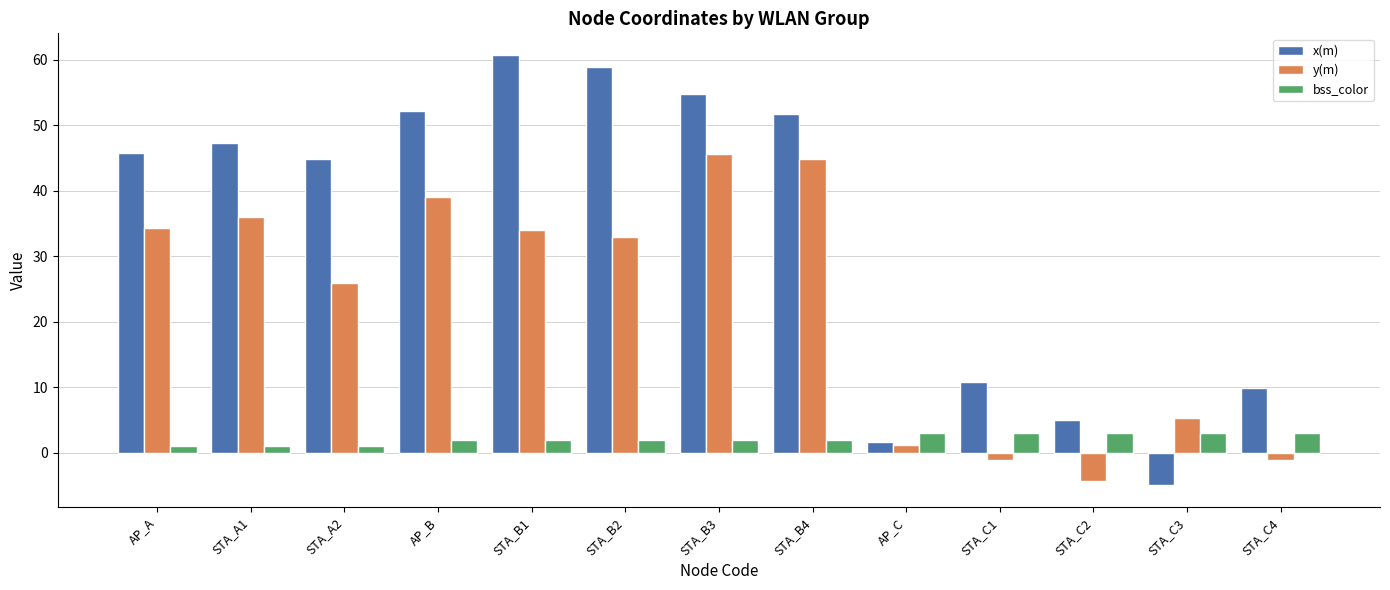

What is the spread (max minus min) of values at STA_B2?

56.9